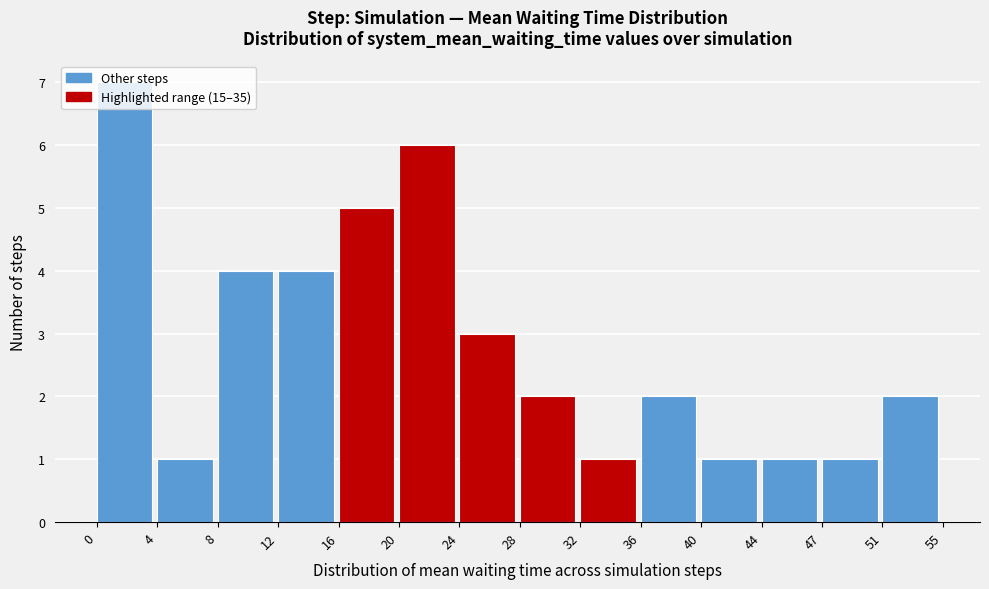

Reading left to right, list every bar in this chart as the range it spans on the x-axis followed by its height. The values are not printed on the chart, so give them approximately, as read against the axis.

0 to 4: 7
4 to 8: 1
8 to 12: 4
12 to 16: 4
16 to 20: 5
20 to 24: 6
24 to 28: 3
28 to 32: 2
32 to 36: 1
36 to 40: 2
40 to 44: 1
44 to 47: 1
47 to 51: 1
51 to 55: 2